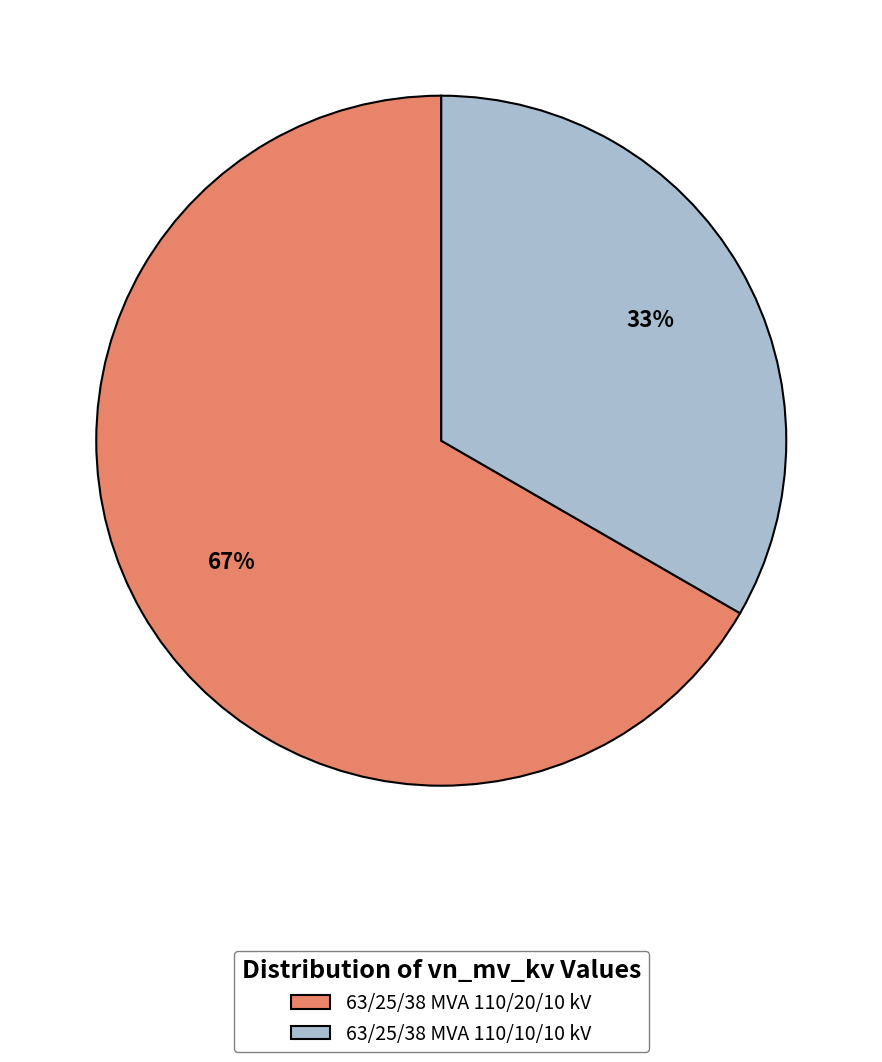

To the nearest percent, what is the combined percentage of 63/25/38 MVA 110/10/10 kV and 63/25/38 MVA 110/20/10 kV?

100%